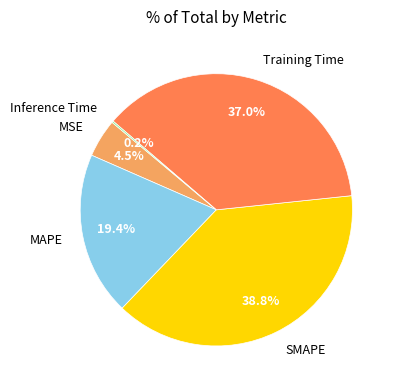

Which category has the biggest portion of the pie?

SMAPE